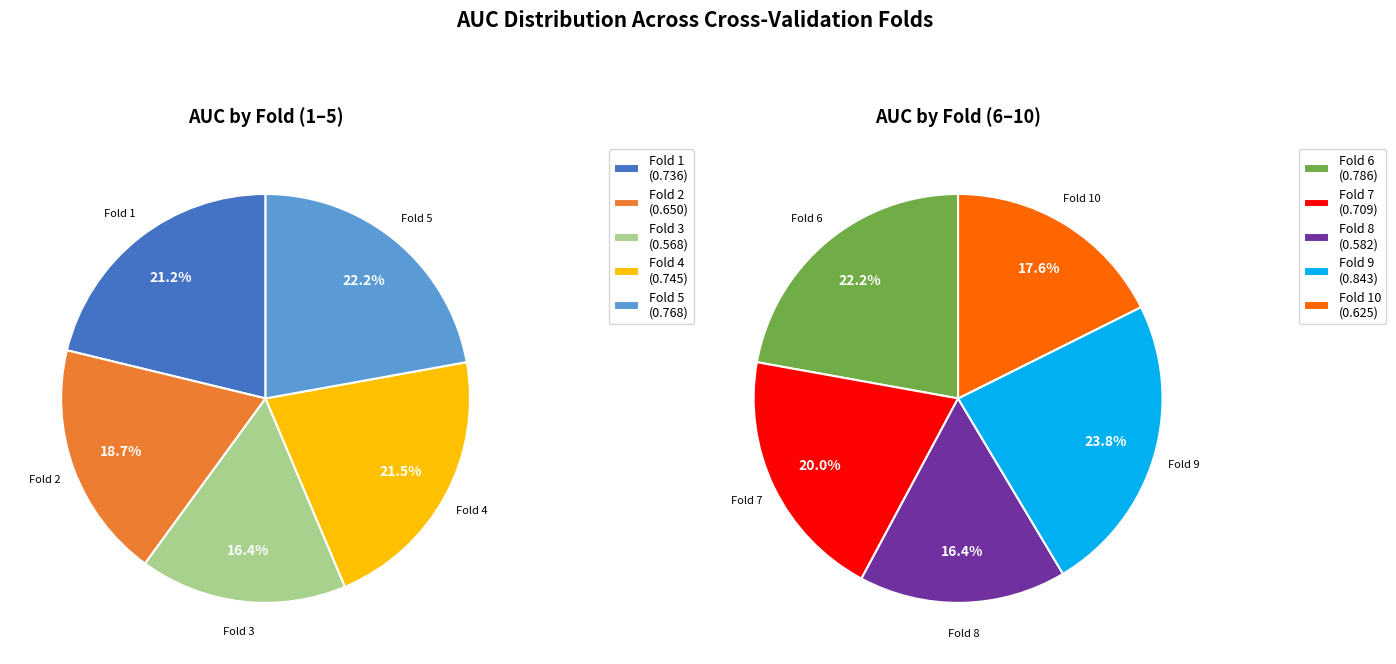

Does Fold 3 account for over 50% of the chart?

No